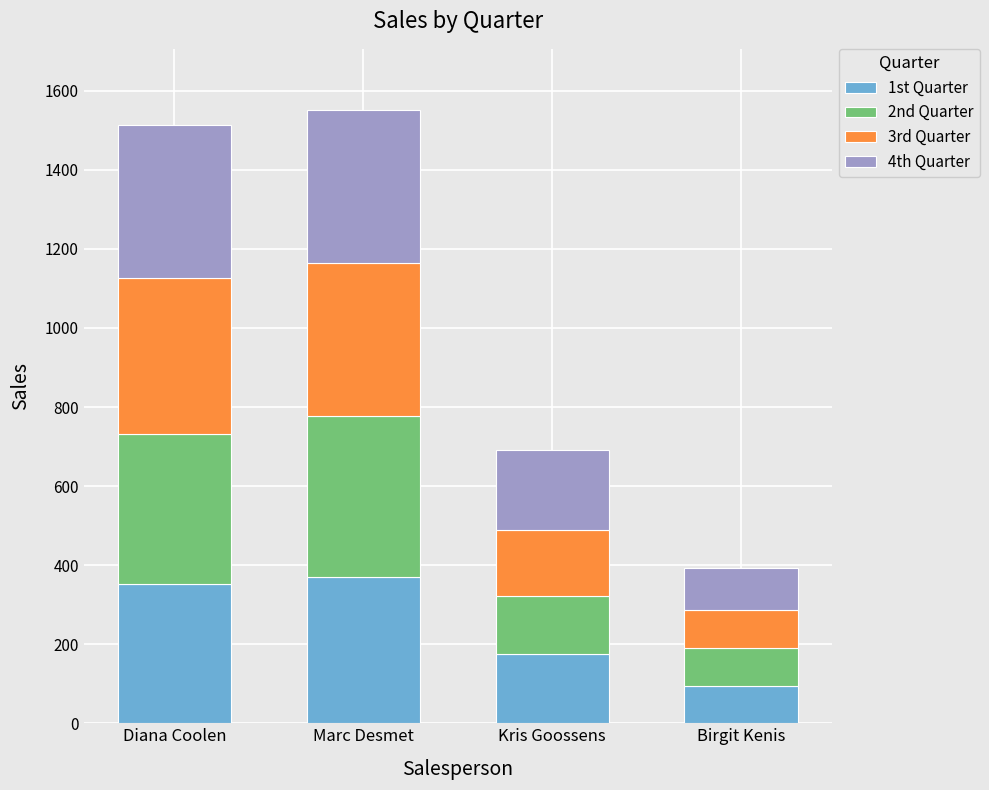

Reading left to right, what are the values for 1st Quarter?

353	370	175	93